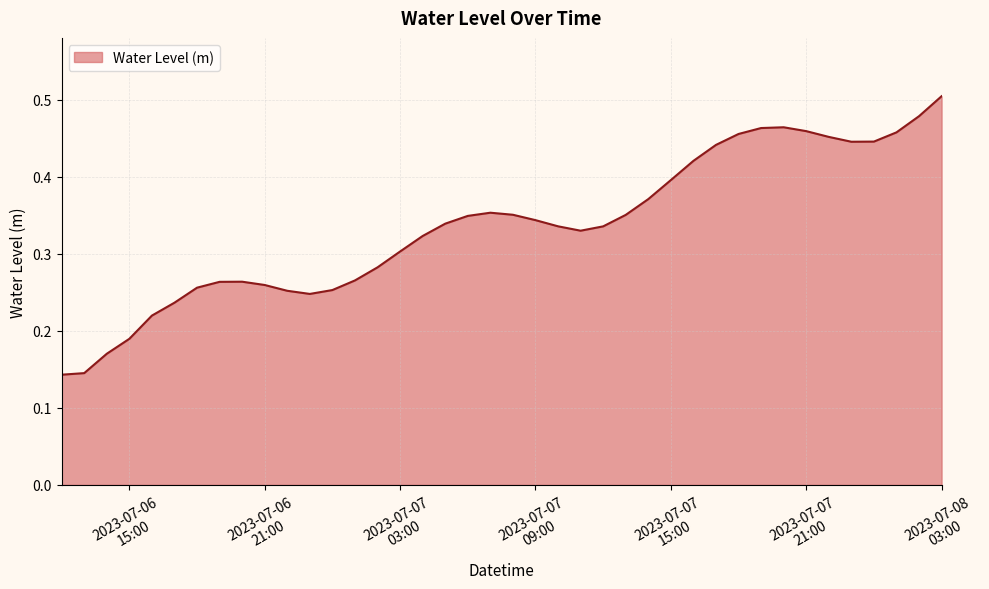

List the labels in order of value, smallest first.

2023-07-06 12:00:00, 2023-07-06 13:00:00, 2023-07-06 14:00:00, 2023-07-06 15:00:00, 2023-07-06 16:00:00, 2023-07-06 17:00:00, 2023-07-06 23:00:00, 2023-07-06 22:00:00, 2023-07-07 00:00:00, 2023-07-06 18:00:00, 2023-07-06 21:00:00, 2023-07-06 19:00:00, 2023-07-06 20:00:00, 2023-07-07 01:00:00, 2023-07-07 02:00:00, 2023-07-07 03:00:00, 2023-07-07 04:00:00, 2023-07-07 11:00:00, 2023-07-07 12:00:00, 2023-07-07 10:00:00, 2023-07-07 05:00:00, 2023-07-07 09:00:00, 2023-07-07 06:00:00, 2023-07-07 13:00:00, 2023-07-07 08:00:00, 2023-07-07 07:00:00, 2023-07-07 14:00:00, 2023-07-07 15:00:00, 2023-07-07 16:00:00, 2023-07-07 17:00:00, 2023-07-07 23:00:00, 2023-07-08 00:00:00, 2023-07-07 22:00:00, 2023-07-07 18:00:00, 2023-07-08 01:00:00, 2023-07-07 21:00:00, 2023-07-07 19:00:00, 2023-07-07 20:00:00, 2023-07-08 02:00:00, 2023-07-08 03:00:00